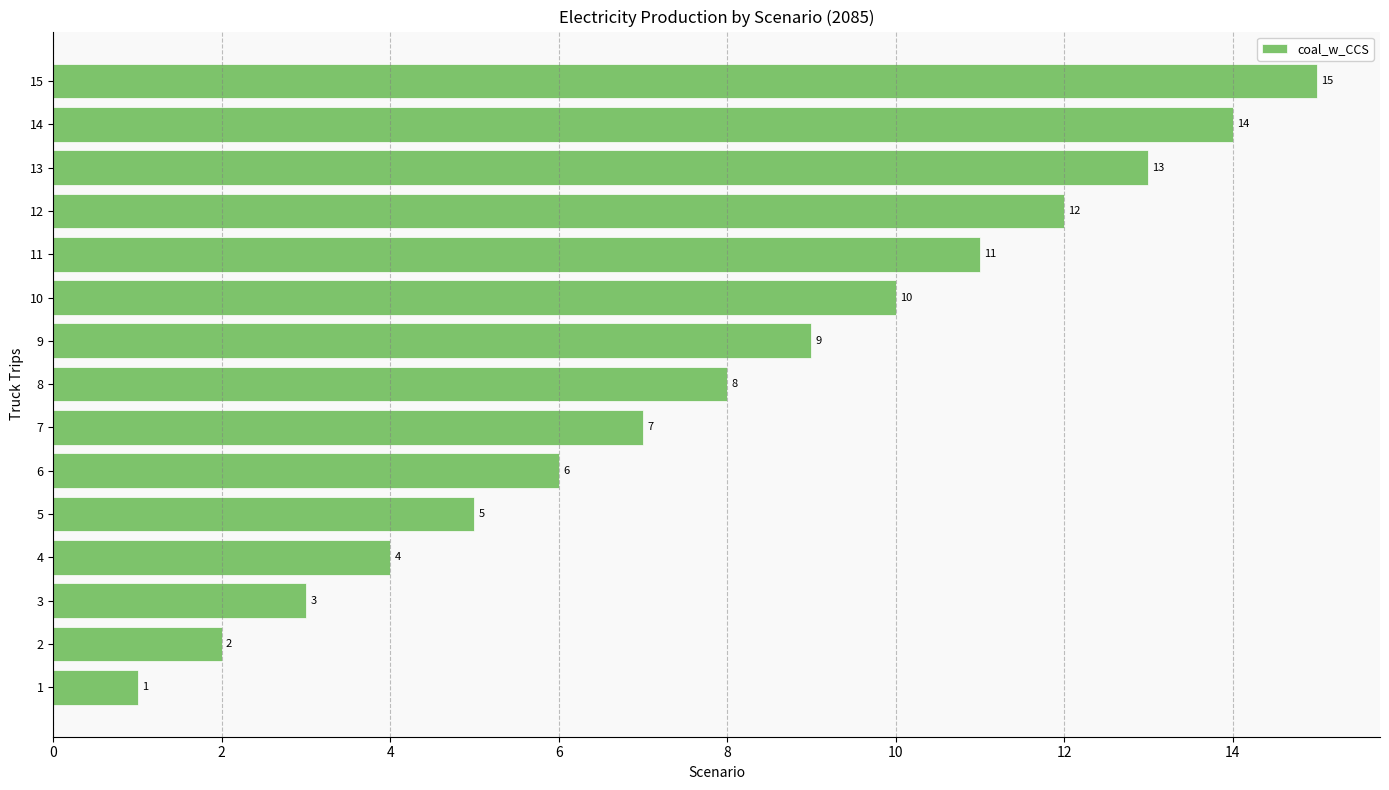

Rank the categories by value from lowest to highest.

1, 2, 3, 4, 5, 6, 7, 8, 9, 10, 11, 12, 13, 14, 15